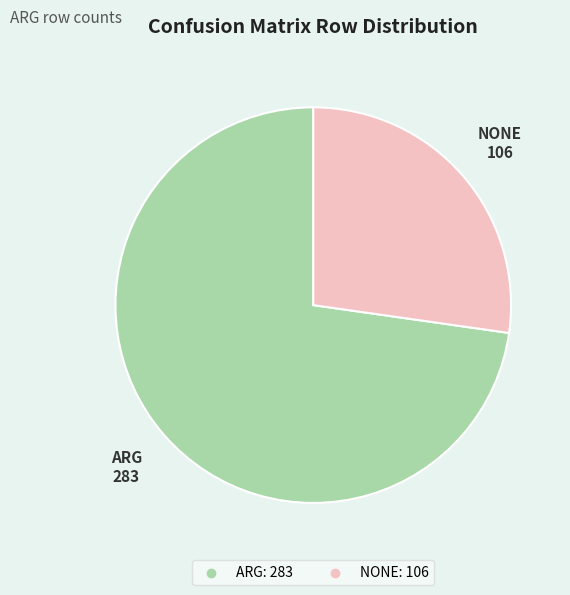

Which slice is the smallest?

NONE